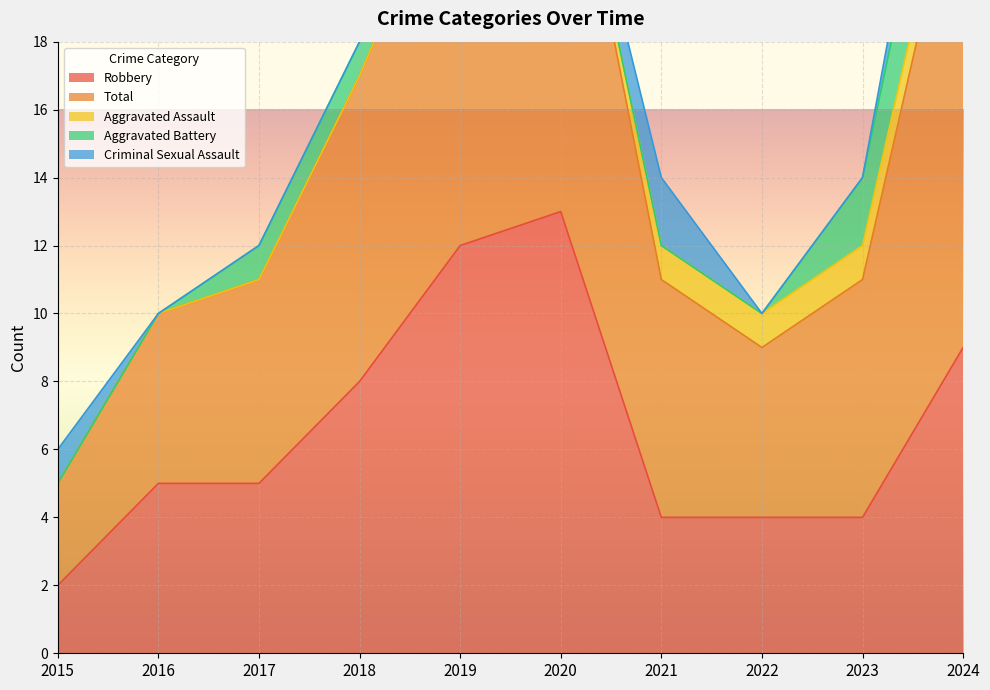

At which category does Criminal Sexual Assault reach its first local peak?

2021